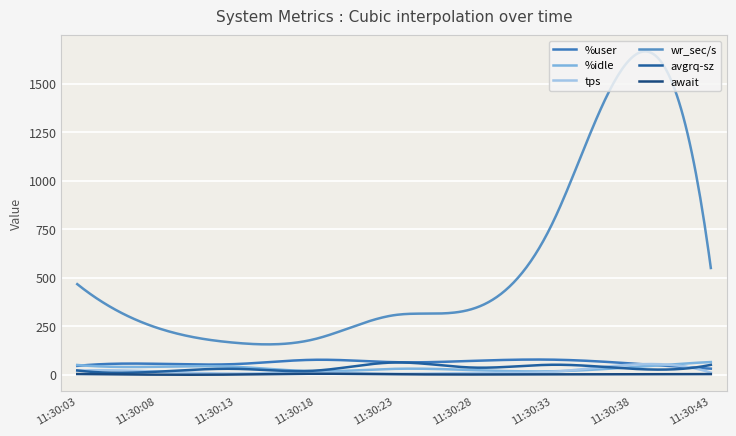

At how many categories does at least one series exceed 1597?

1